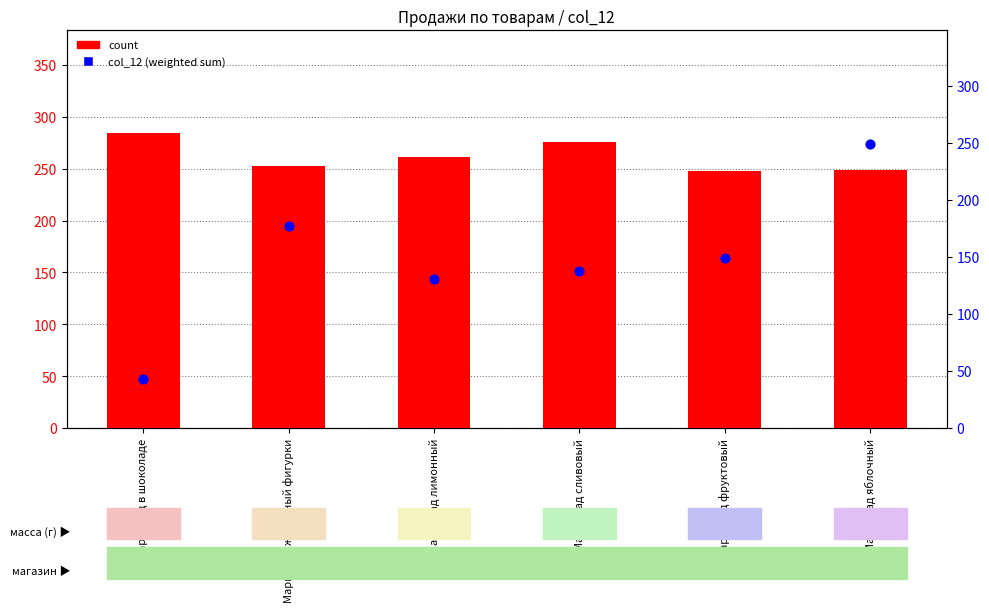

What are all the series names shown in the legend?

count, col_12 (weighted sum)